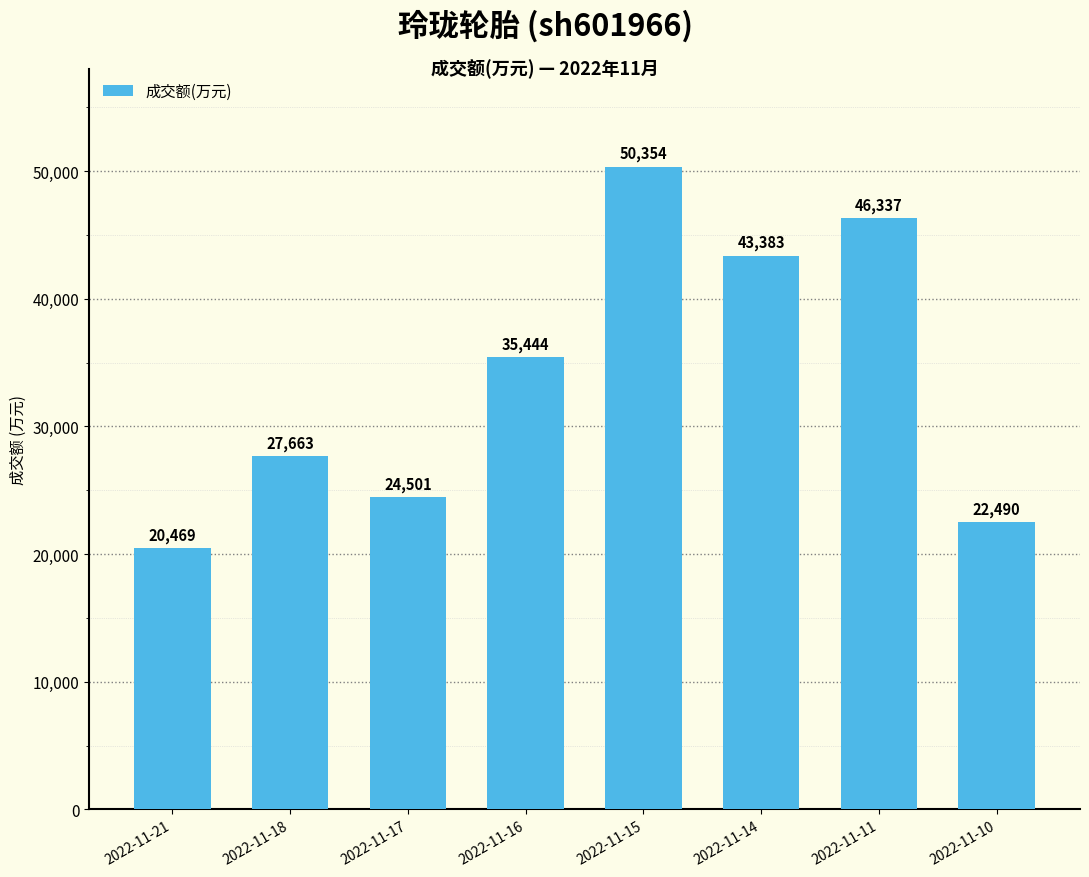

Rank the categories by value from lowest to highest.

2022-11-21, 2022-11-10, 2022-11-17, 2022-11-18, 2022-11-16, 2022-11-14, 2022-11-11, 2022-11-15